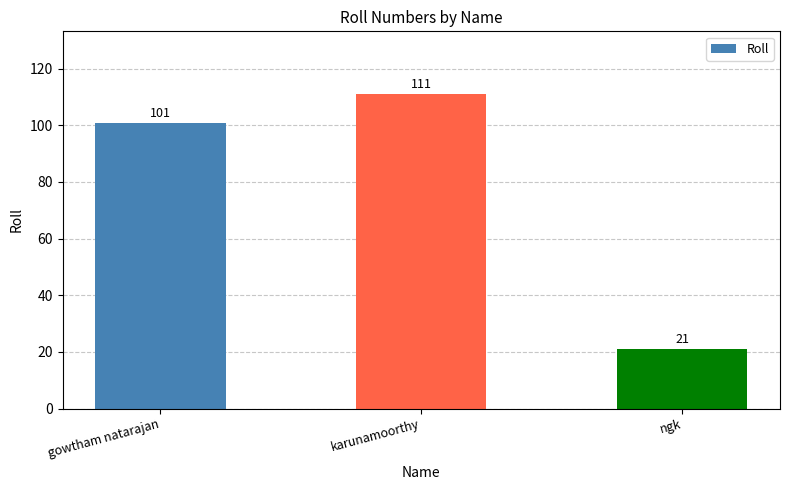

Between karunamoorthy and ngk, which is larger?

karunamoorthy